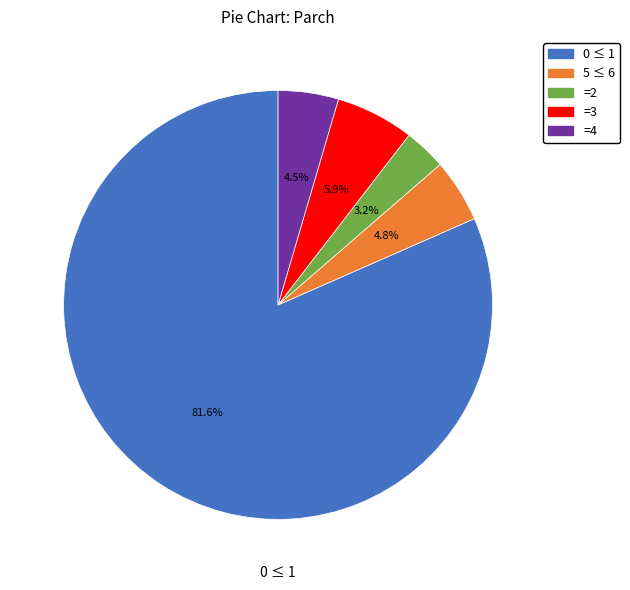

Is there any slice that represents more than half of the pie?

Yes